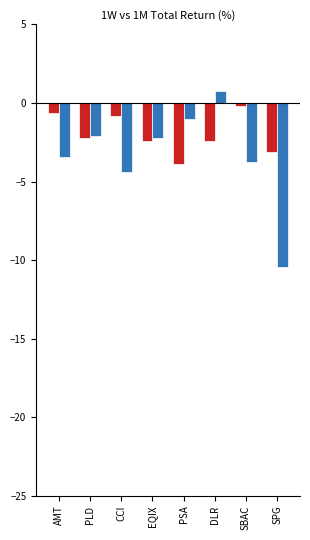

At which category is the sum across all series the highest?

DLR